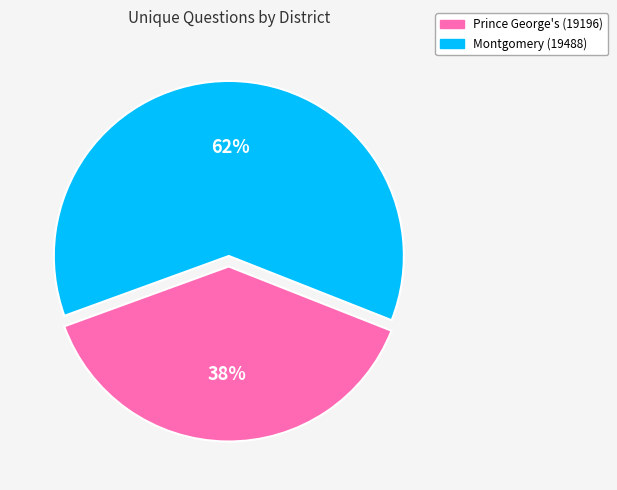

How many slices are in this pie chart?

2